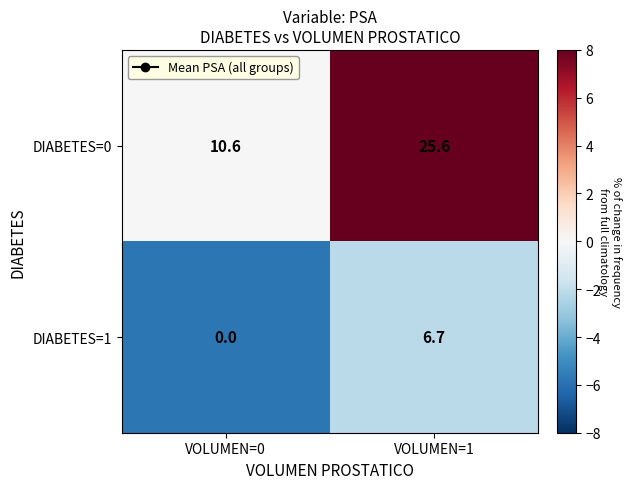

Rank the categories by DIABETES=0 value from highest to lowest.

VOLUMEN=1, VOLUMEN=0